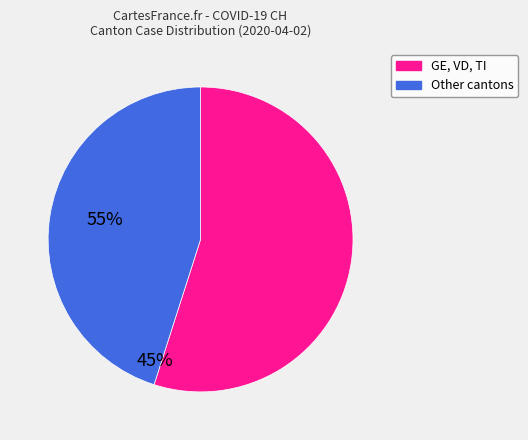

Is there a majority slice in this chart?

Yes